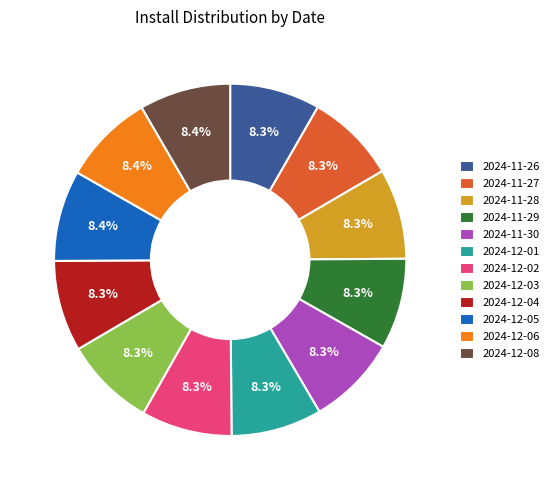

Combined, do 2024-12-05 and 2024-12-06 account for over 50%?

No